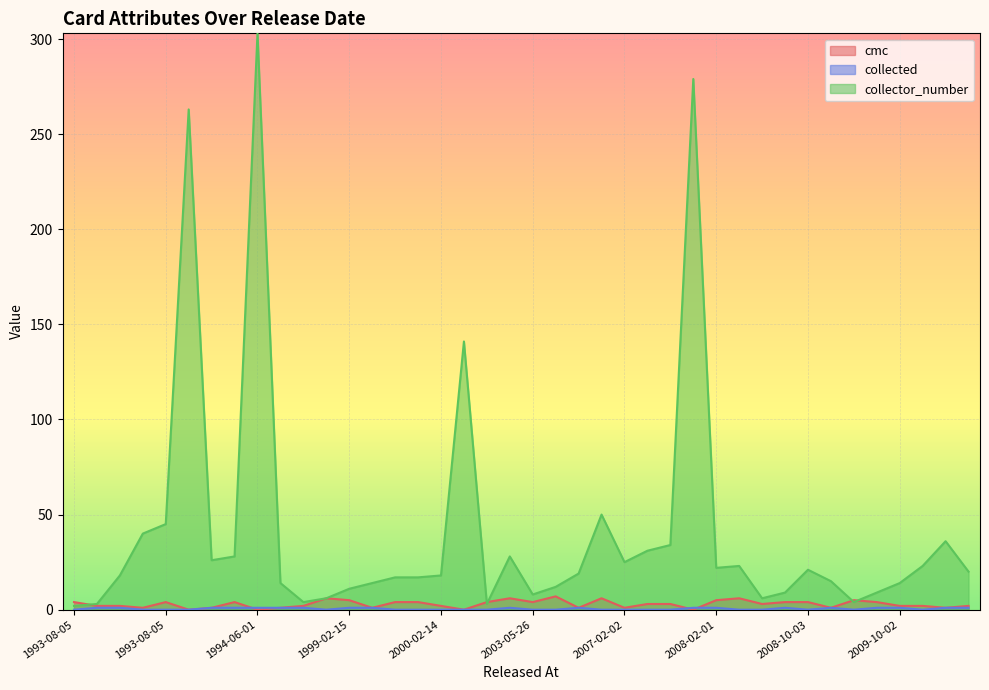

Is it true that cmc equals 4 at 2008-05-02?

False